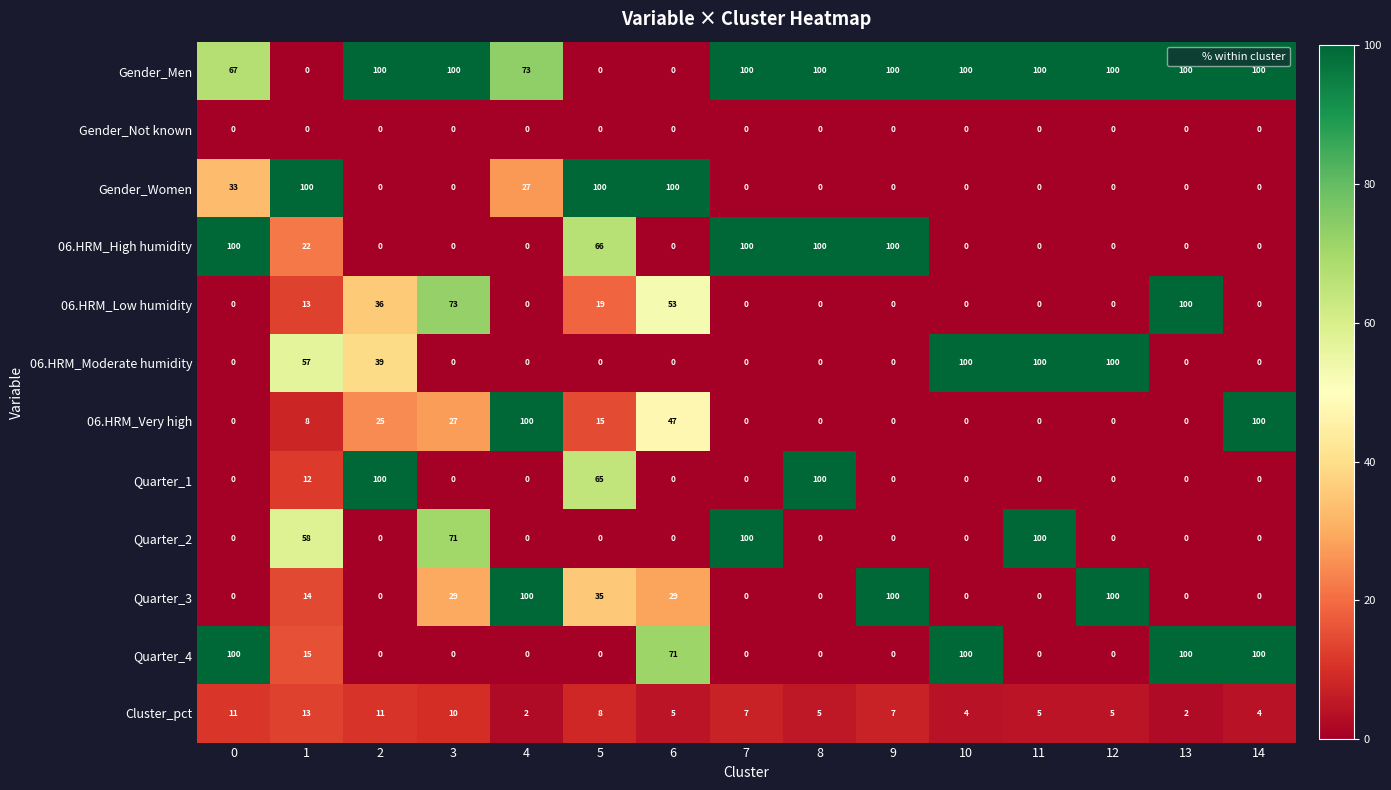

What is the sum of the Quarter_4 values at 1 and 10?

115